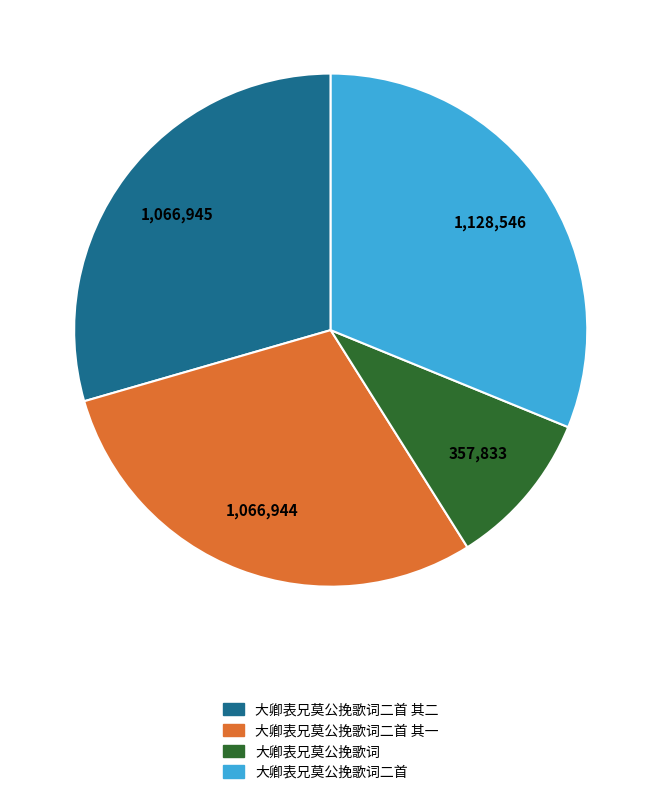

Does any single category account for the majority?

No